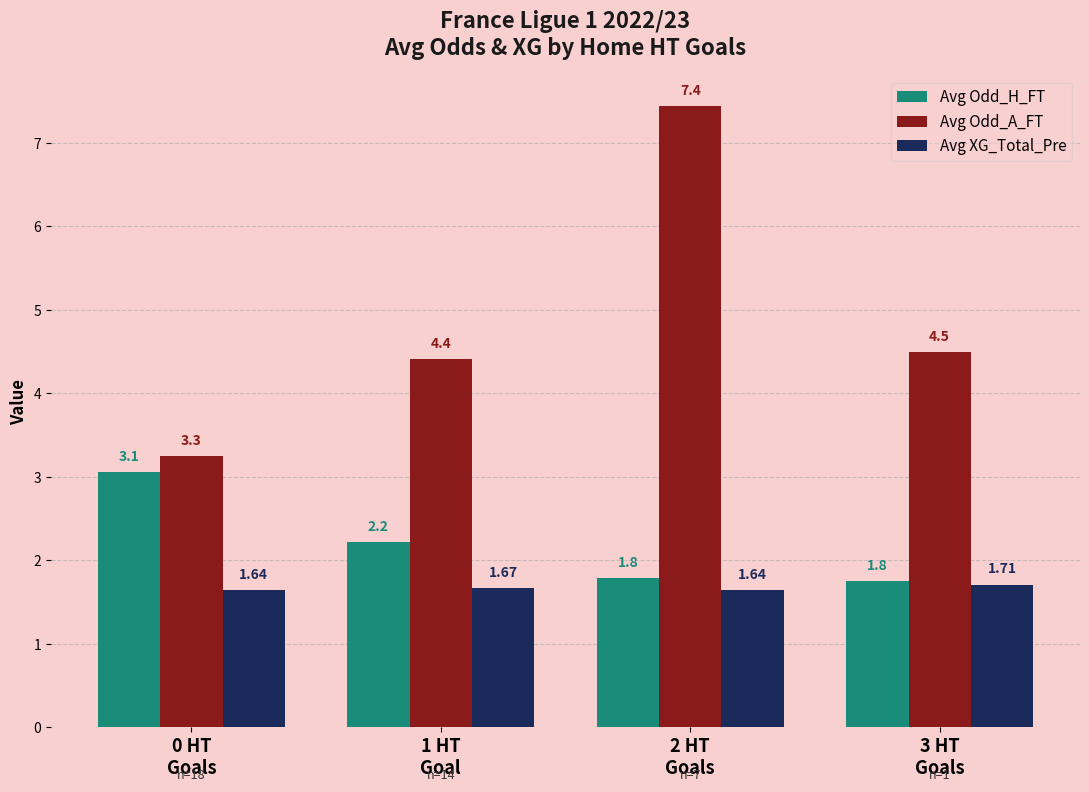

What is the average value of the Avg Odd_A_FT series?

4.9